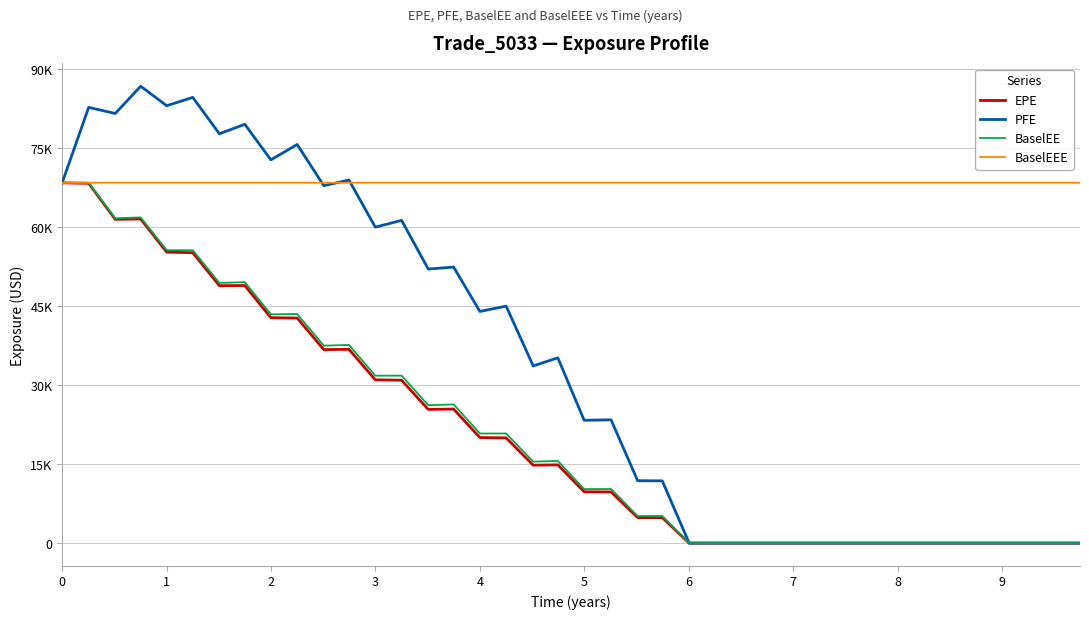

Does the chart display data point markers on the line(s)?

No